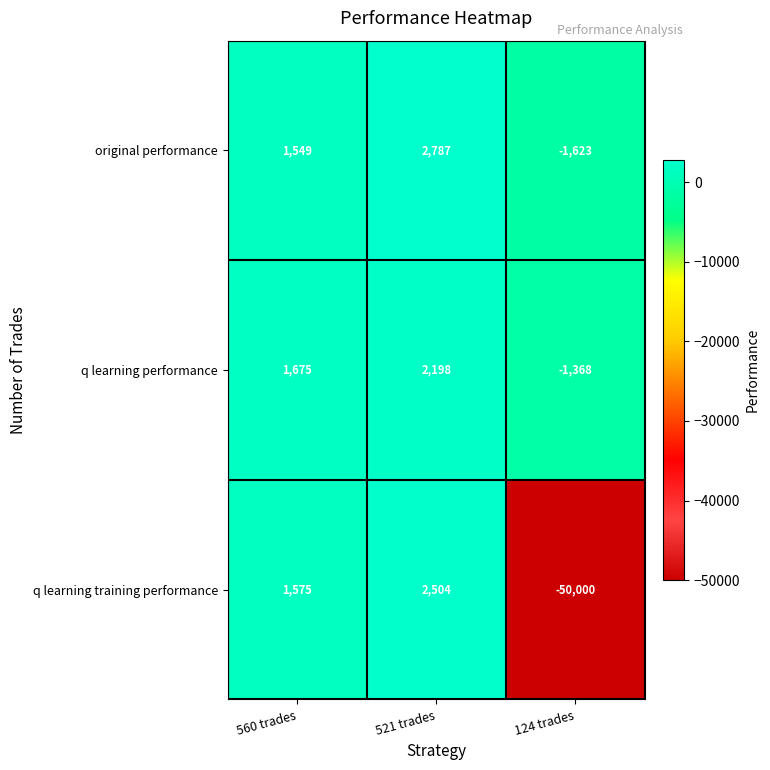

Rank the series at 124 trades from lowest to highest value.

q learning training performance, original performance, q learning performance